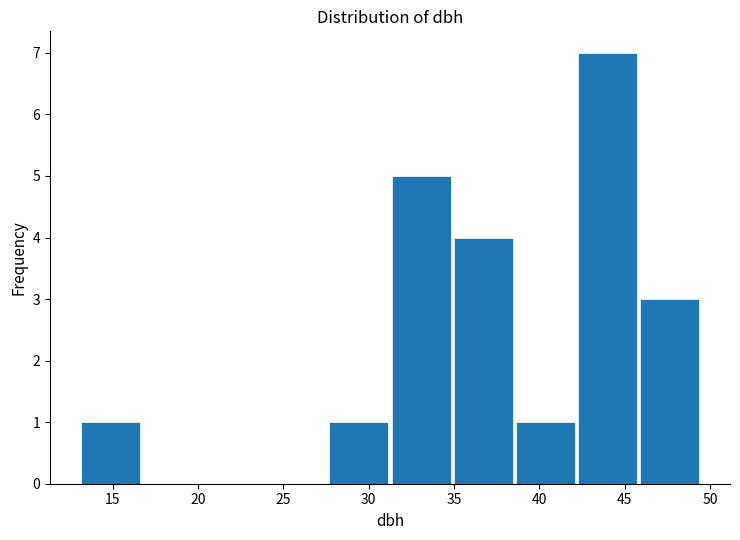

Reading left to right, transcribe this chart: for each bar, give the range it covers on the x-axis and its height. Neither the bar edges nor the heights are printed on the chart, so give them approximately, as read against the axes.

13.0 to 17.0: 1
17.0 to 20.5: 0
20.5 to 24.0: 0
24.0 to 27.5: 0
27.5 to 31.5: 1
31.5 to 35.0: 5
35.0 to 38.5: 4
38.5 to 42.5: 1
42.5 to 46.0: 7
46.0 to 49.5: 3